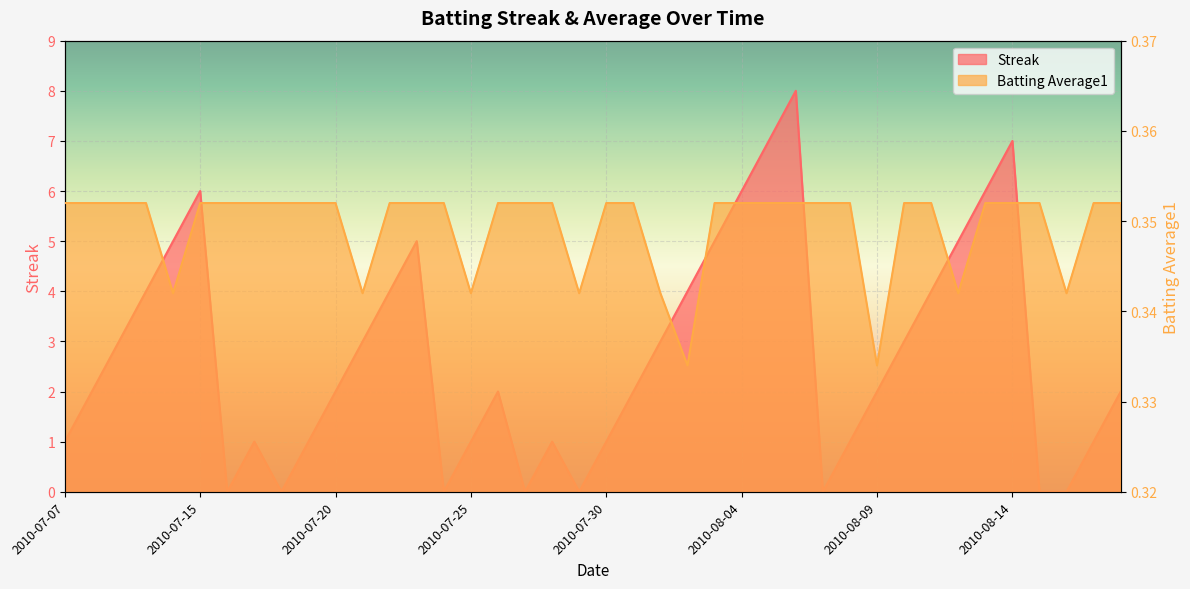

True or false: Batting Average1 and Streak intersect in this chart.

True